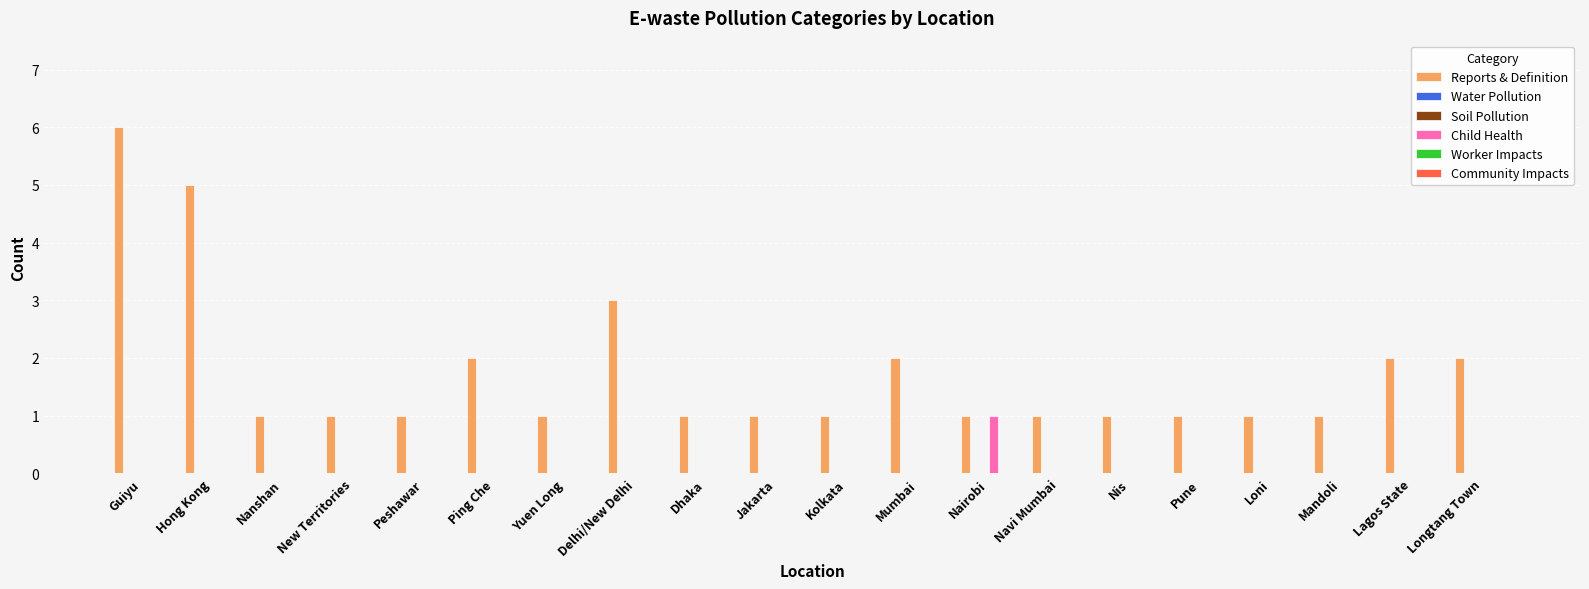

What is the label of the 13th bar from the left?

Nairobi